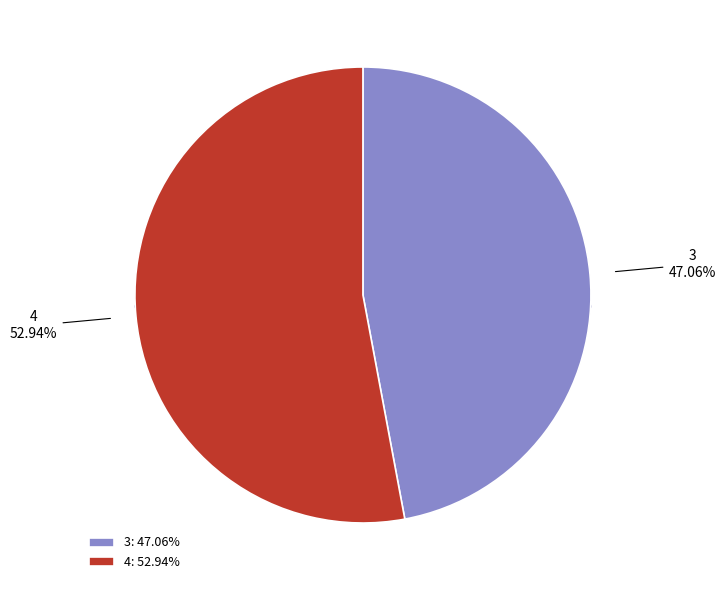

How many segments does this pie chart have?

2